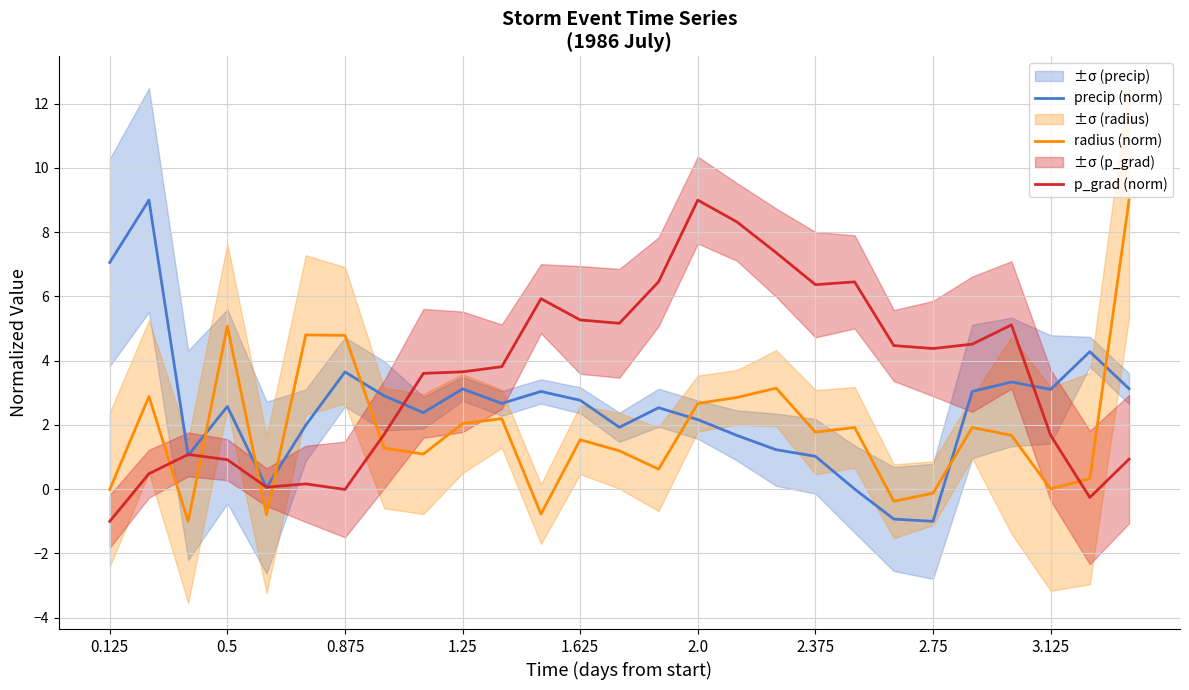

List the series in order of their overall mean, highest first.

p_grad (norm), precip (norm), radius (norm)